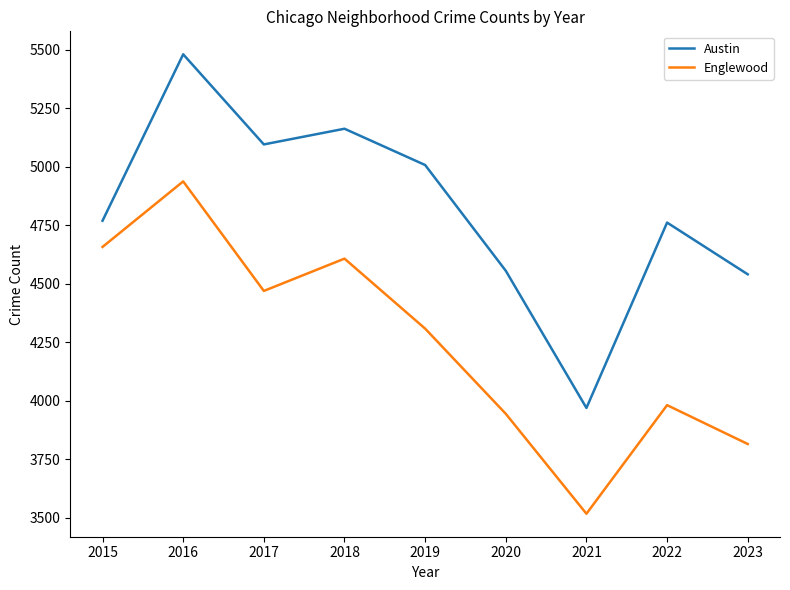

Is it true that Englewood equals 6141 at 2020?

False